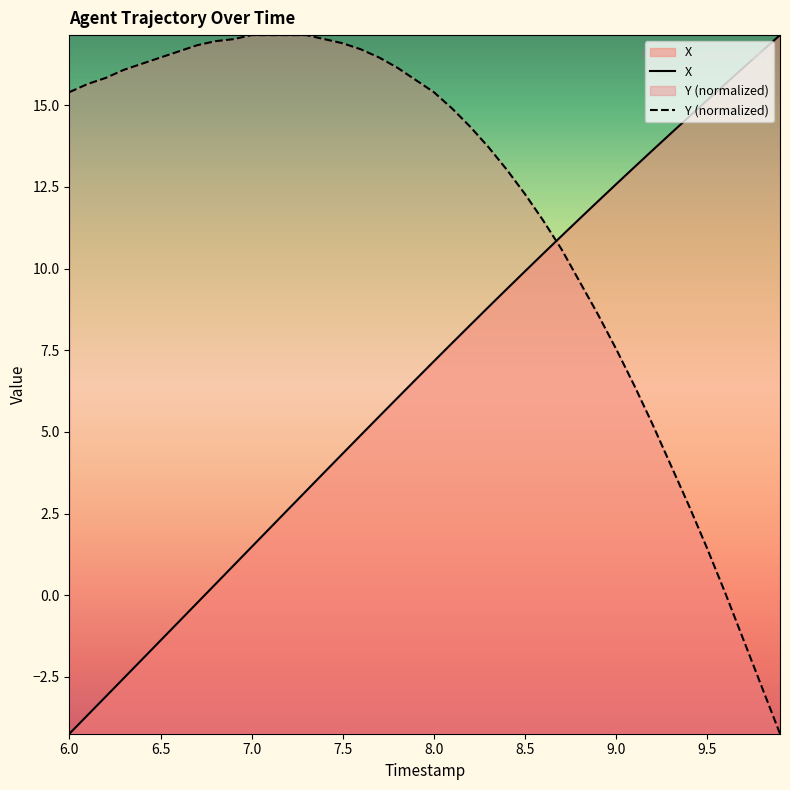

Rank the series by their average value, from lowest to highest.

X, Y (normalized)